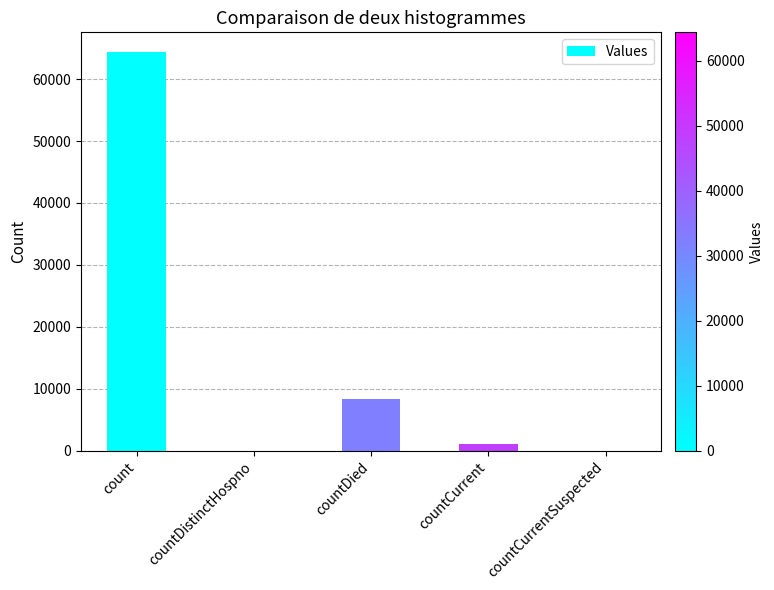

Between countCurrent and countCurrentSuspected, which is larger?

countCurrent